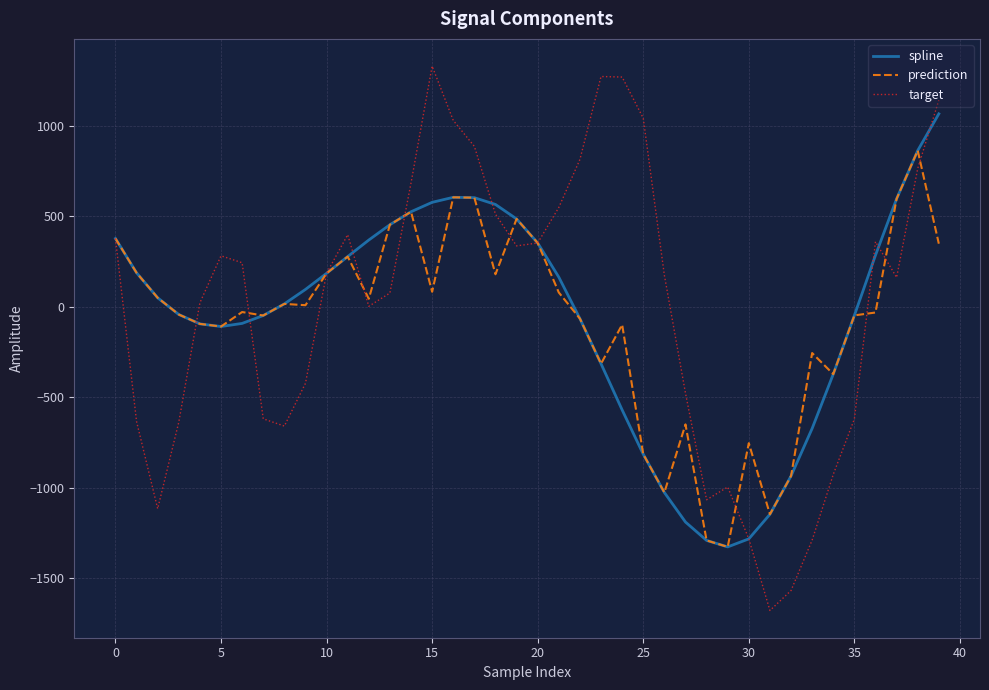

List the series in order of their peak value, lowest first.

prediction, spline, target